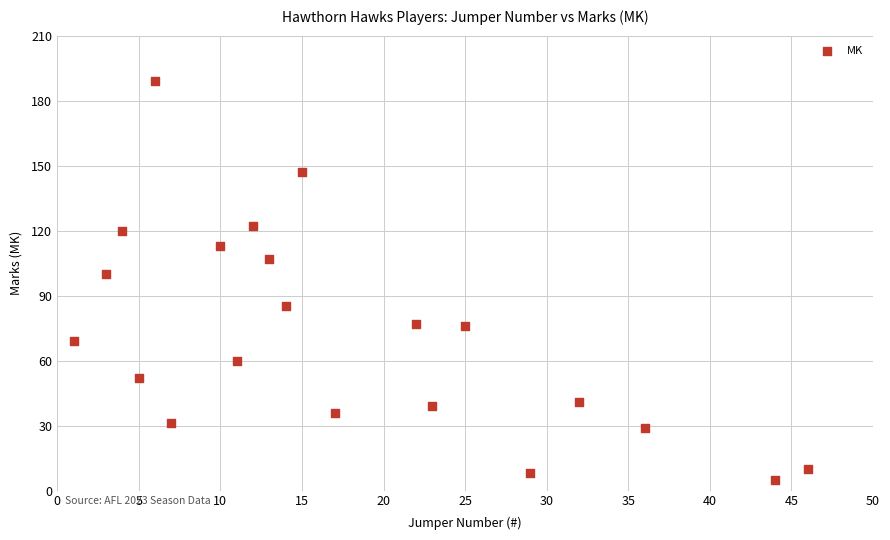

What is the range of X values (max minus min)?

45